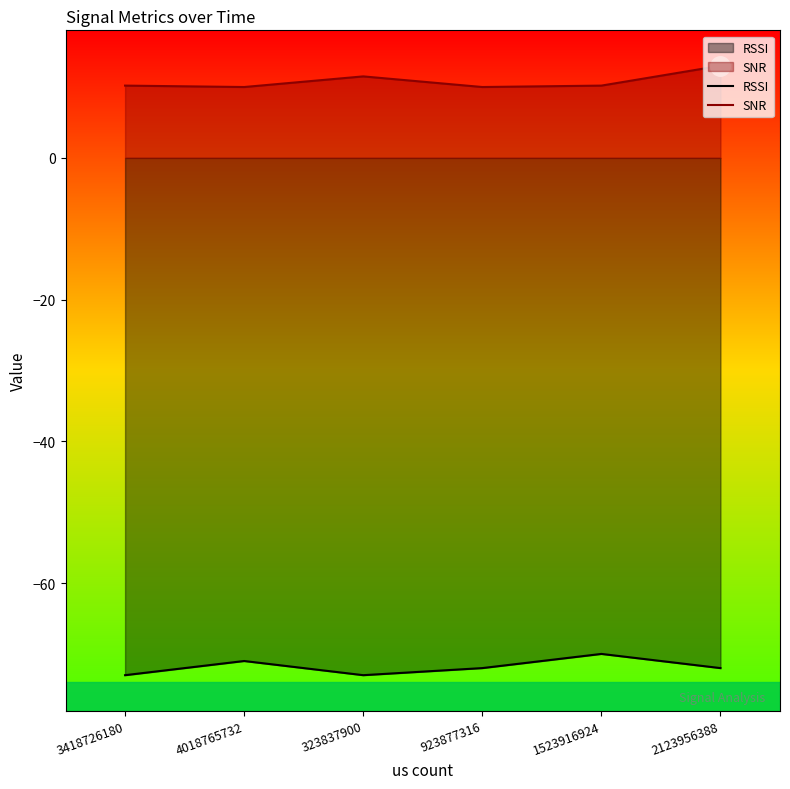

What is the greatest value displayed?

13.0